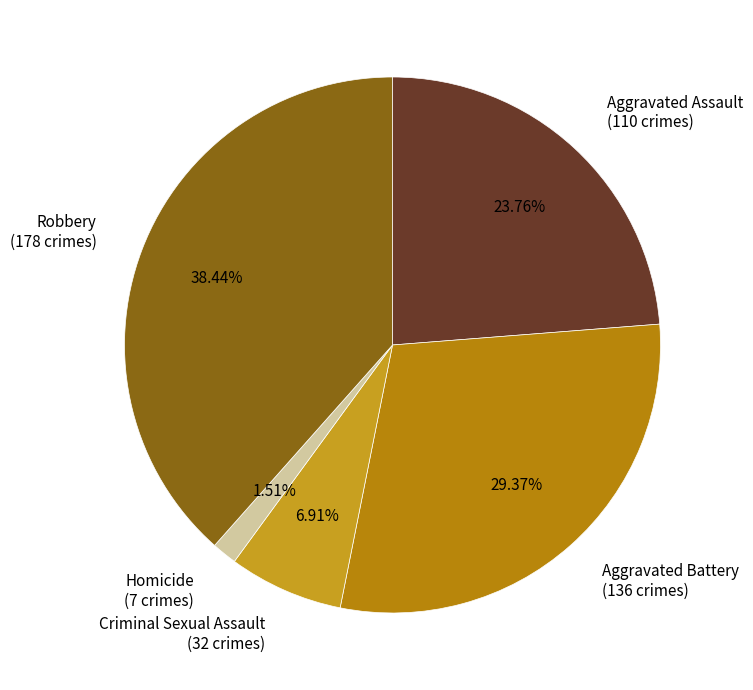

How much of the chart is everything except Aggravated Battery?

70.6%